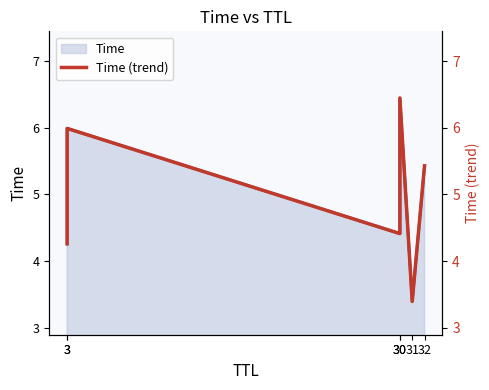

How many lines are shown in the chart?

1